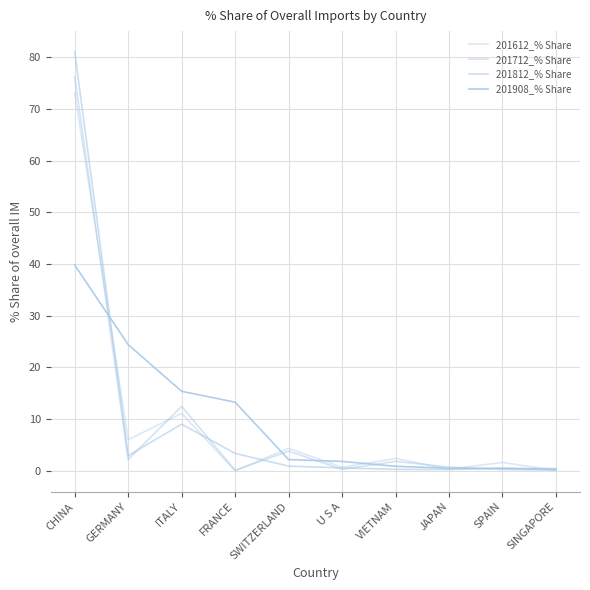

Reading right to left, extract all data points from this chart.

201612_% Share: SINGAPORE=0.0	SPAIN=1.6	JAPAN=0.3	VIETNAM=2.4	U S A=0.7	SWITZERLAND=4.3	FRANCE=0.0	ITALY=11.1	GERMANY=6.0	CHINA=73.1
201712_% Share: SINGAPORE=0.1	SPAIN=0.2	JAPAN=0.7	VIETNAM=1.8	U S A=0.3	SWITZERLAND=3.8	FRANCE=0.1	ITALY=12.5	GERMANY=2.2	CHINA=76.2
201812_% Share: SINGAPORE=0.2	SPAIN=0.5	JAPAN=0.2	VIETNAM=0.3	U S A=0.6	SWITZERLAND=0.9	FRANCE=3.4	ITALY=9.0	GERMANY=2.9	CHINA=81.0
201908_% Share: SINGAPORE=0.4	SPAIN=0.5	JAPAN=0.5	VIETNAM=0.9	U S A=1.8	SWITZERLAND=2.2	FRANCE=13.3	ITALY=15.4	GERMANY=24.4	CHINA=39.8